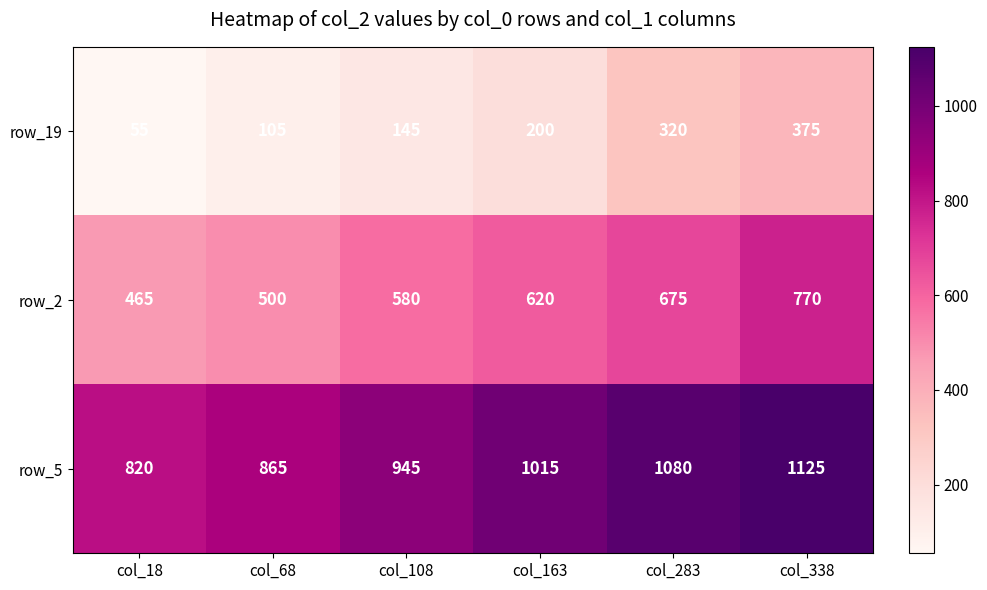

At which category does the chart reach its minimum across all series?

col_18